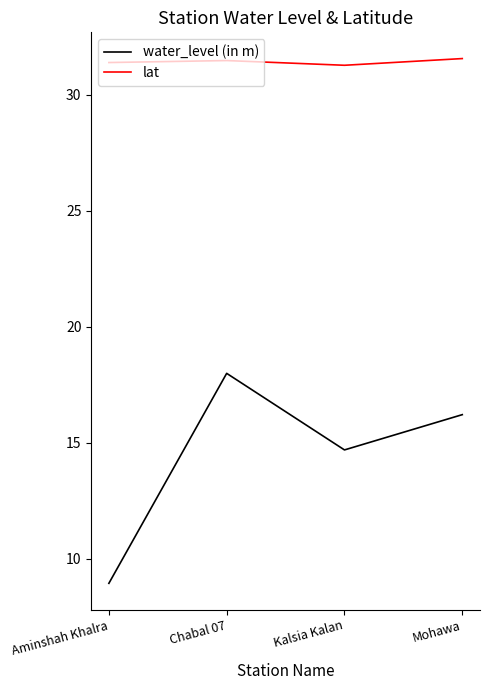

What are all the series names shown in the legend?

water_level (in m), lat